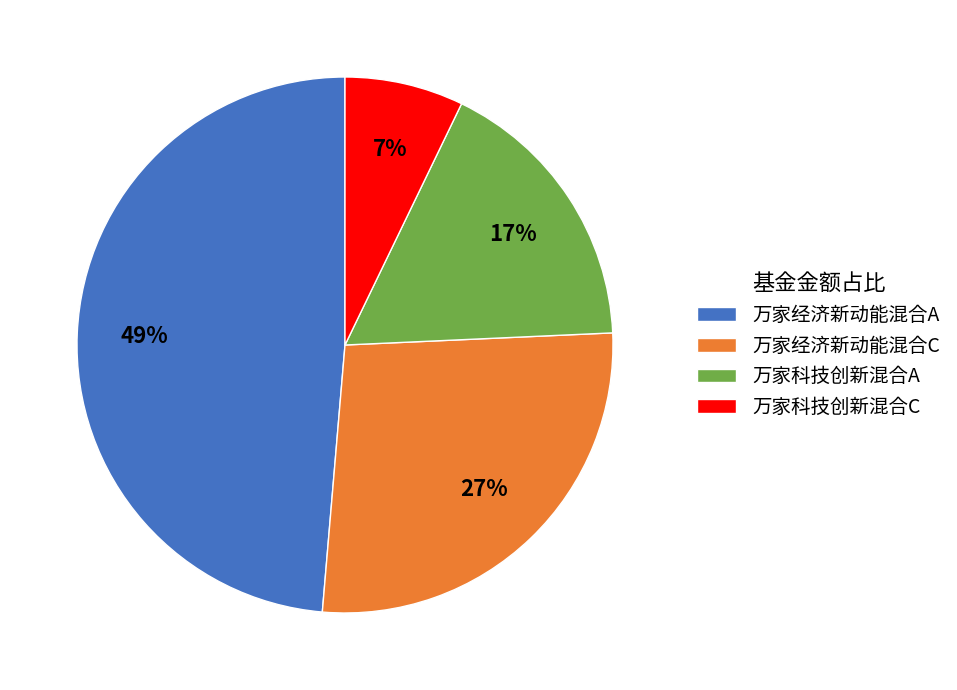

Does 万家经济新动能混合C account for over 50% of the chart?

No